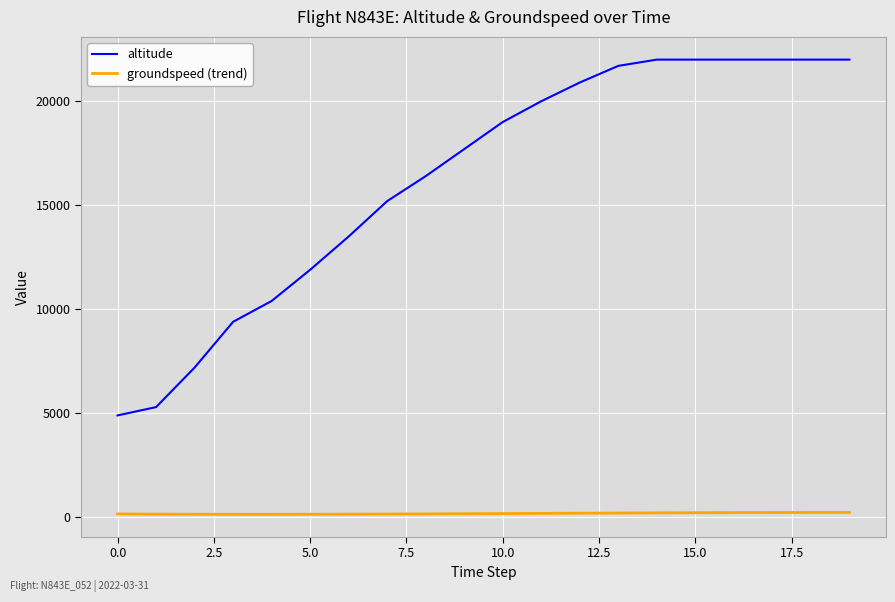

How many values in the groundspeed (trend) series exceed 182?

10